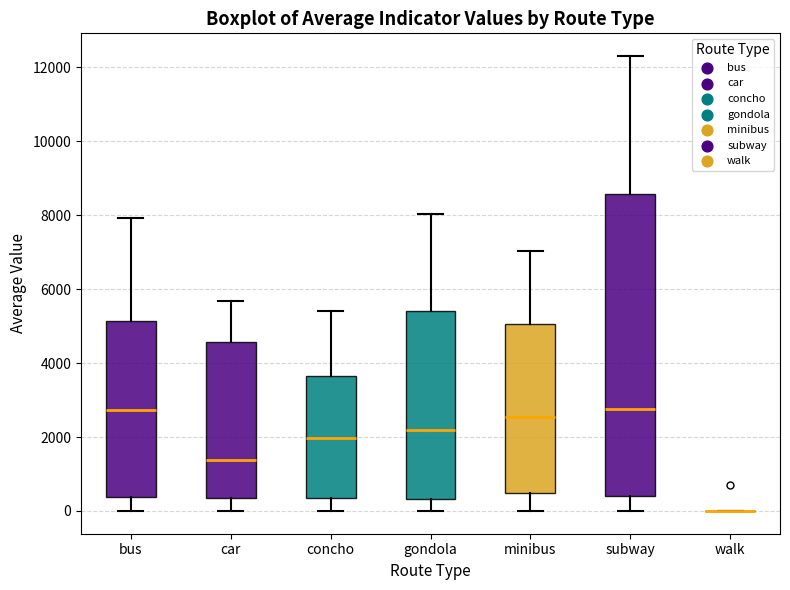

Comparing the boxes themselves (not the whiskers), which one is the tallest?

subway